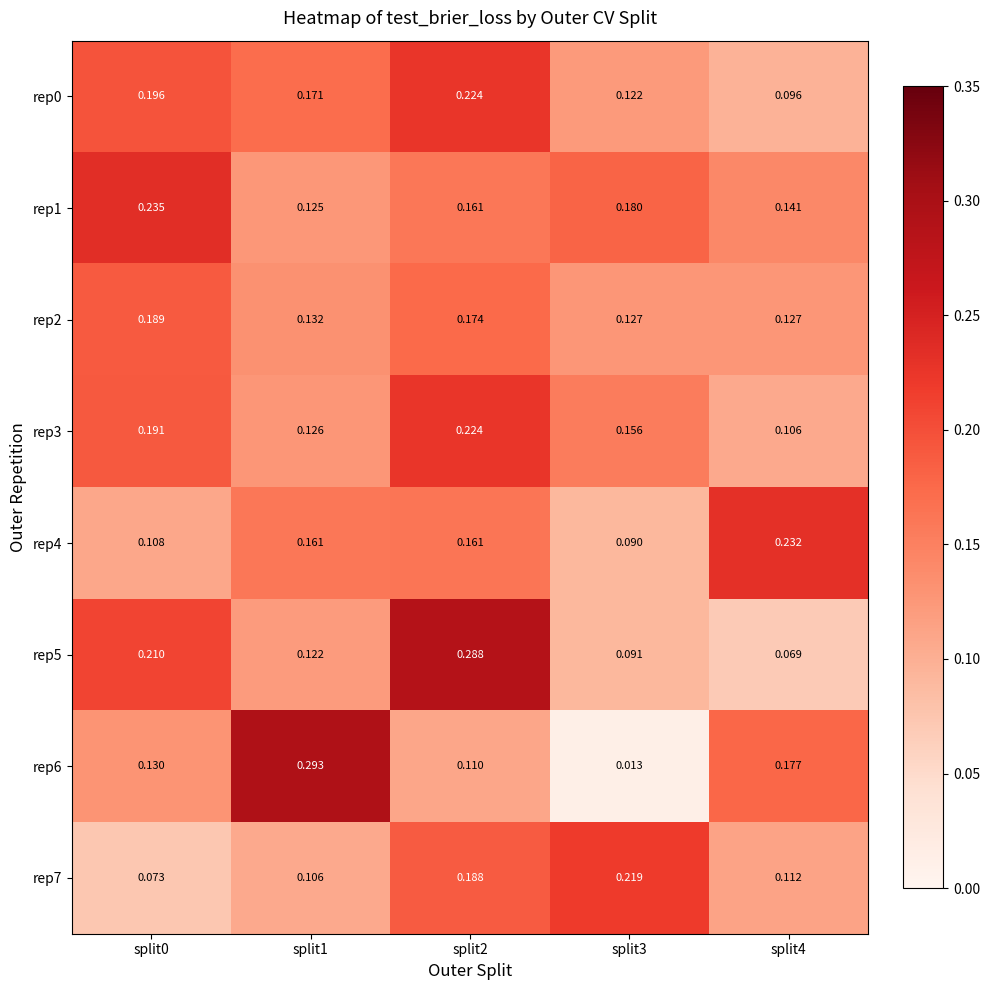

Is the value of rep4 at split3 greater than the value of rep1 at split0?

No